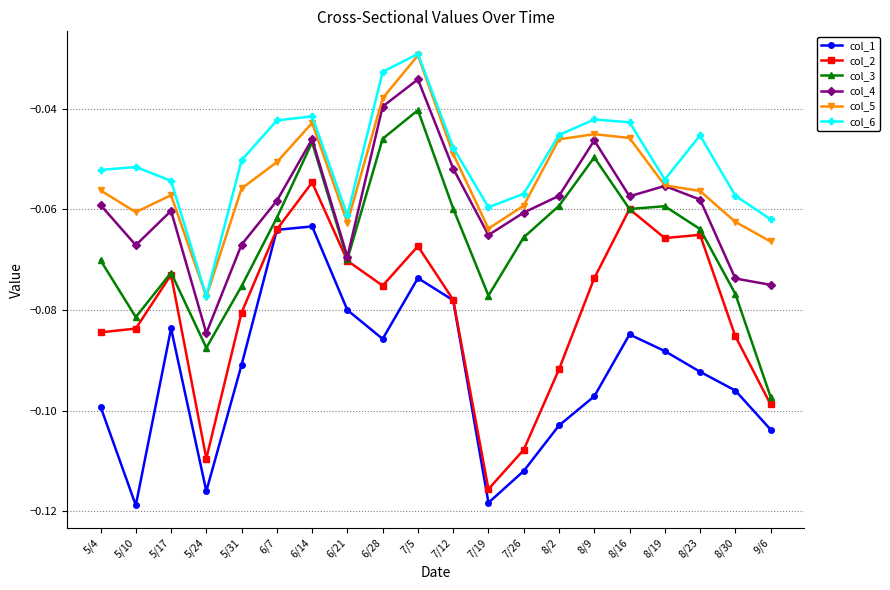

True or false: col_4 and col_1 intersect in this chart.

False